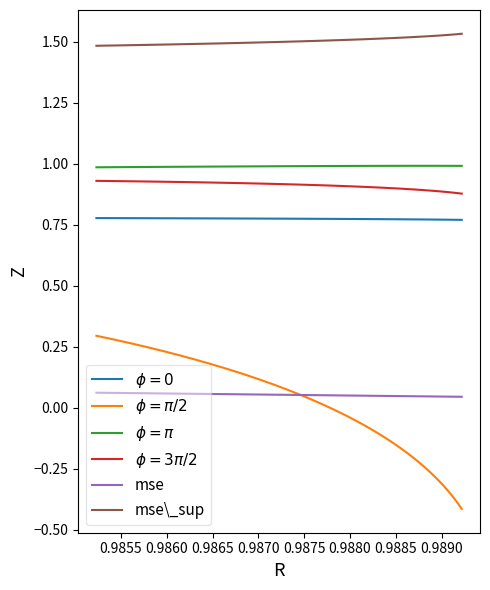

Count the $\phi = \pi$ values in the range 0 to 1.

40